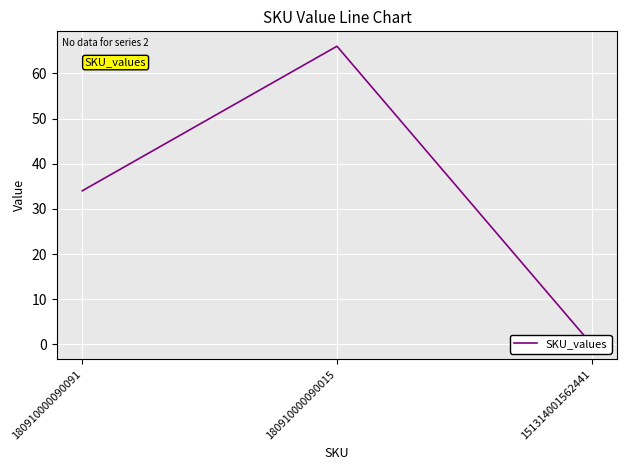

What is the change in value from 180910000090015 to 151314001562441?

-66